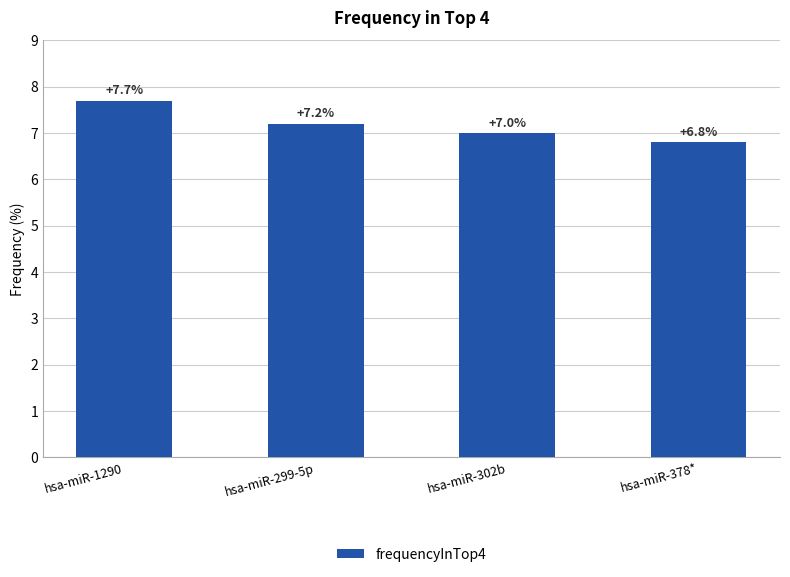

How many bars are there in total?

4